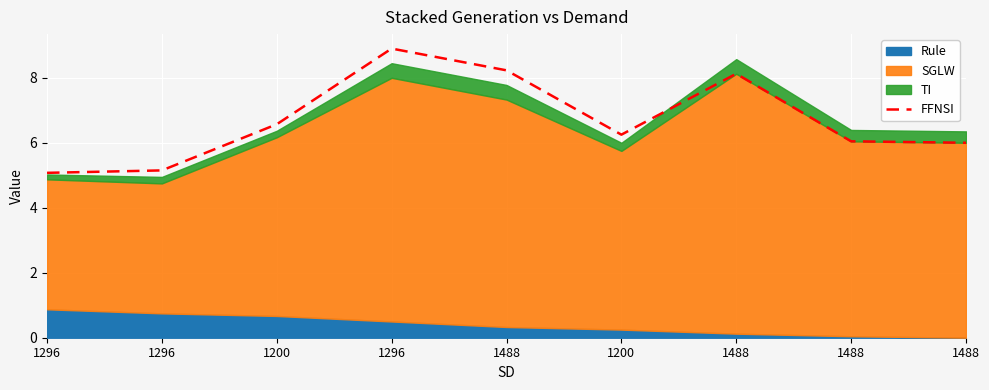

How many lines are shown in the chart?

1